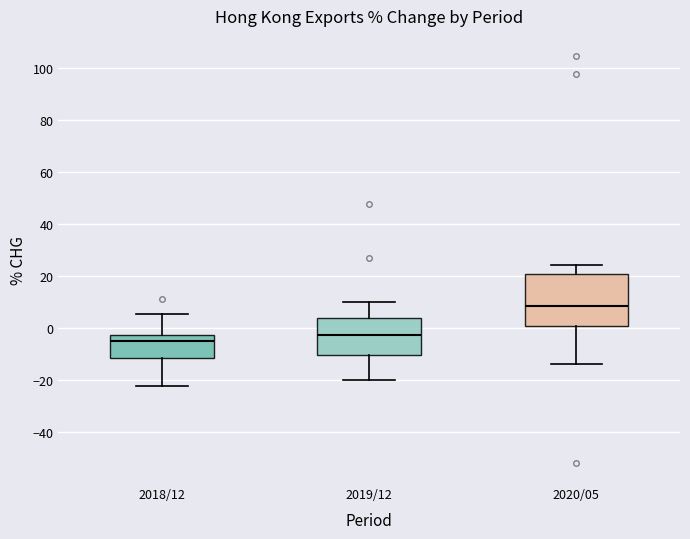

Where does the median line of the box for 2018/12 sit on the y-axis? The values are not printed on the chart, so give them approximately, as read against the axis.

-6